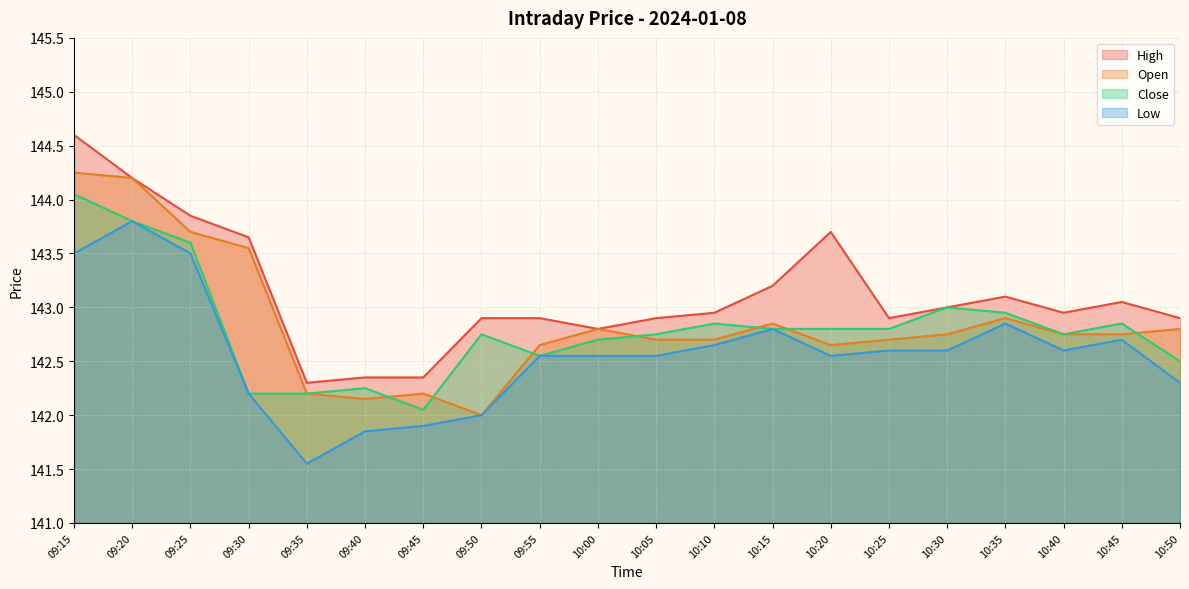

How many data points does each series have?

20